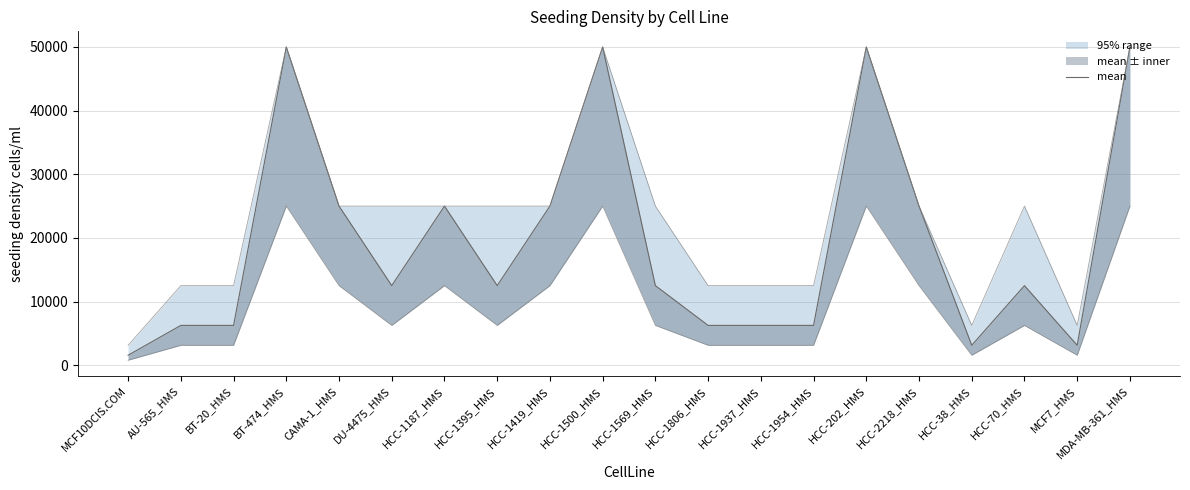

Where is the data nearest to the value 25781?

CAMA-1_HMS